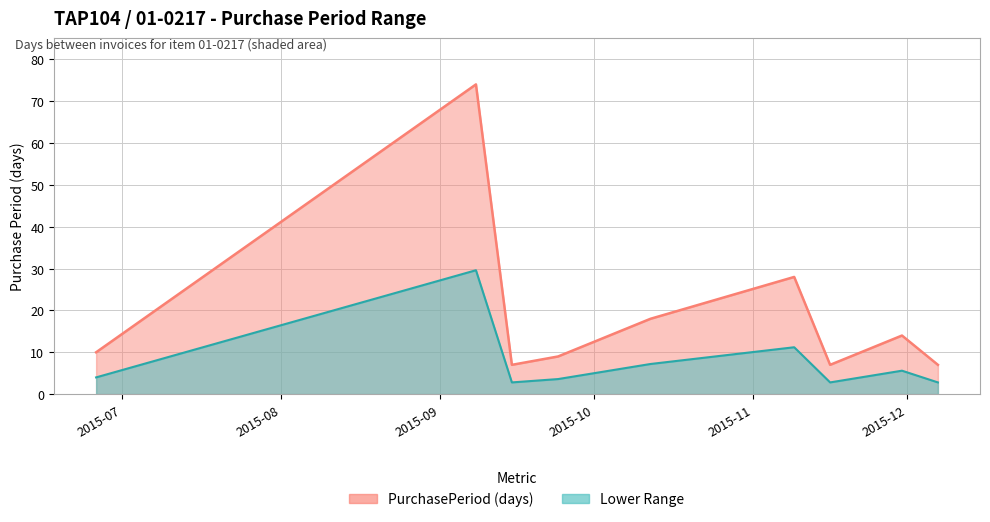

The value at 2015-09-15 is 7. True or false?

True